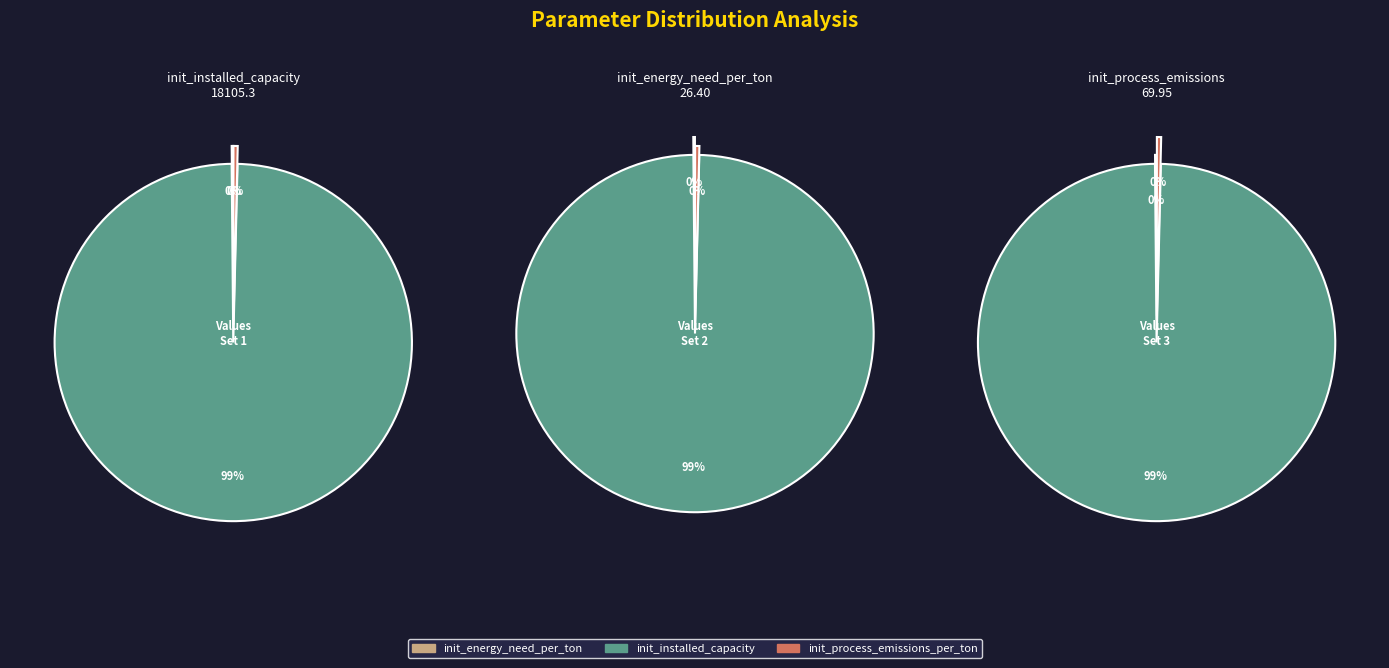

To the nearest percent, what is the combined percentage of init_installed_capacity and init_process_emissions_per_ton?

100%